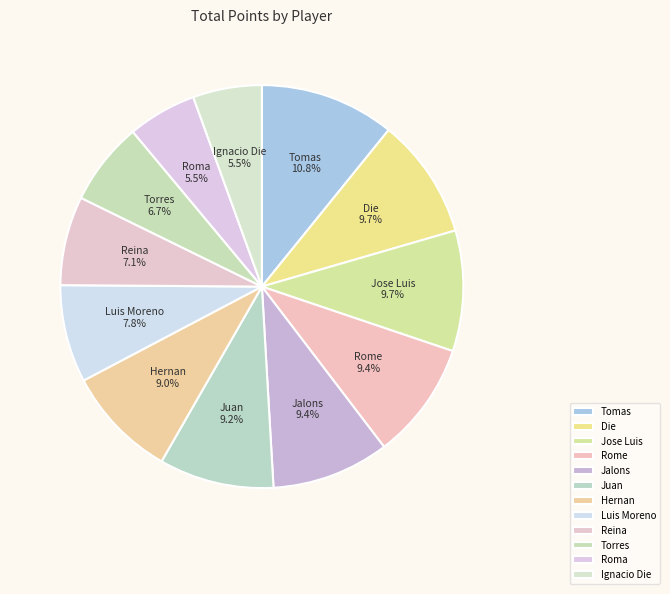

To the nearest percent, what is the average slice percentage?

8%